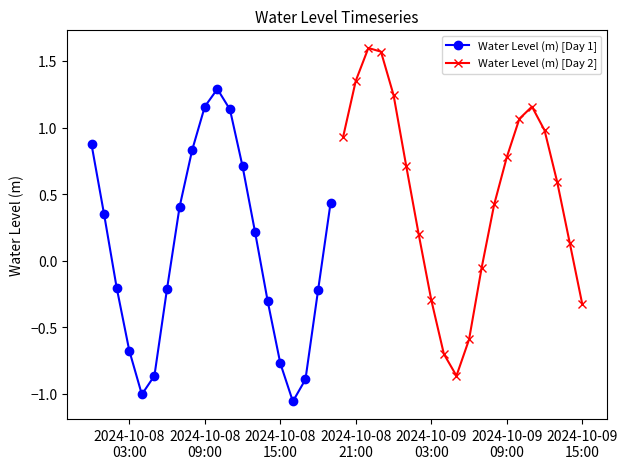

What is the sum of all Water Level (m) [Day 2] values?

9.9